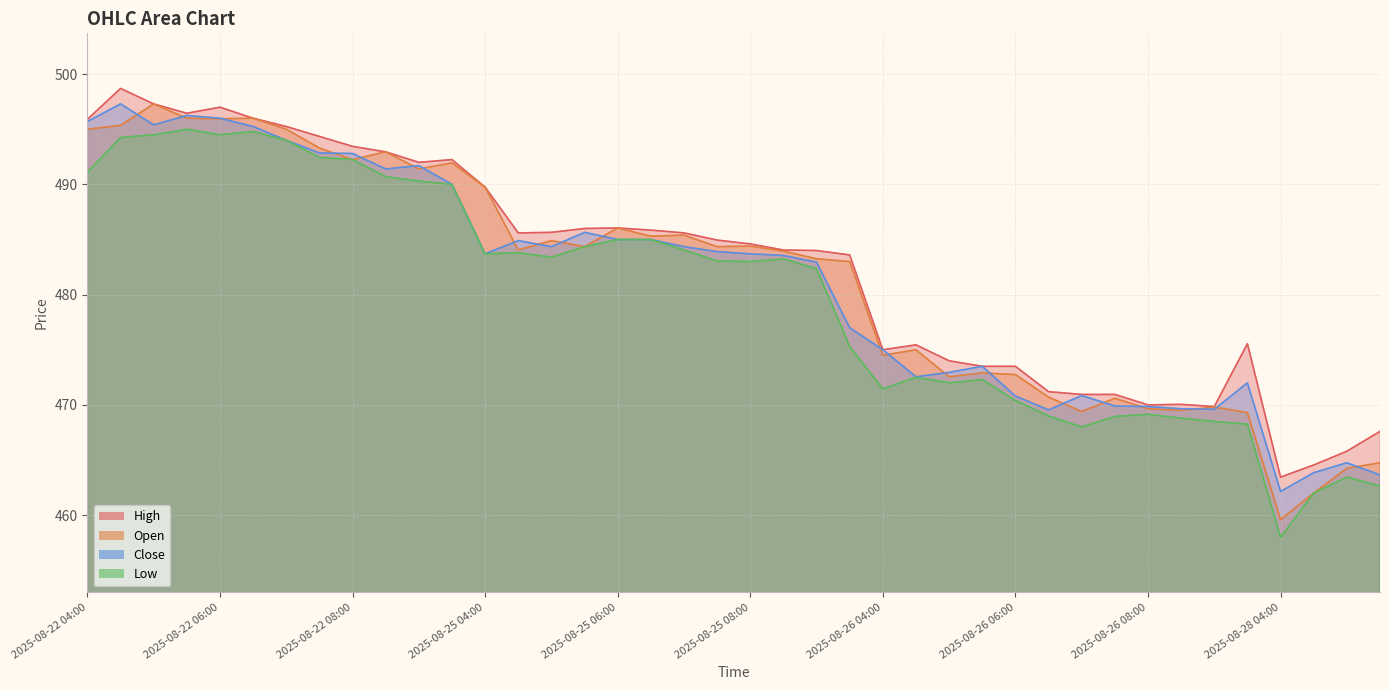

Reading right to left, what are all the values shown in this chart?

High: 2025-08-28 05:30=467.6	2025-08-28 05:00=465.8	2025-08-28 04:30=464.5	2025-08-28 04:00=463.5	2025-08-26 09:30=475.5	2025-08-26 09:00=469.9	2025-08-26 08:30=470.0	2025-08-26 08:00=470.0	2025-08-26 07:30=471.0	2025-08-26 07:00=471.0	2025-08-26 06:30=471.2	2025-08-26 06:00=473.5	2025-08-26 05:30=473.5	2025-08-26 05:00=474.0	2025-08-26 04:30=475.5	2025-08-26 04:00=475.0	2025-08-25 09:30=483.6	2025-08-25 09:00=484.0	2025-08-25 08:30=484.0	2025-08-25 08:00=484.6	2025-08-25 07:30=485.0	2025-08-25 07:00=485.6	2025-08-25 06:30=485.9	2025-08-25 06:00=486.0	2025-08-25 05:30=486.0	2025-08-25 05:00=485.6	2025-08-25 04:30=485.6	2025-08-25 04:00=489.8	2025-08-22 09:30=492.2	2025-08-22 09:00=492.0	2025-08-22 08:30=493.0	2025-08-22 08:00=493.5	2025-08-22 07:30=494.4	2025-08-22 07:00=495.2	2025-08-22 06:30=496.0	2025-08-22 06:00=497.0	2025-08-22 05:30=496.5	2025-08-22 05:00=497.3	2025-08-22 04:30=498.7	2025-08-22 04:00=495.9
Open: 2025-08-28 05:30=464.8	2025-08-28 05:00=464.2	2025-08-28 04:30=462.0	2025-08-28 04:00=459.6	2025-08-26 09:30=469.3	2025-08-26 09:00=469.8	2025-08-26 08:30=469.5	2025-08-26 08:00=469.6	2025-08-26 07:30=470.6	2025-08-26 07:00=469.4	2025-08-26 06:30=470.7	2025-08-26 06:00=472.8	2025-08-26 05:30=472.9	2025-08-26 05:00=472.5	2025-08-26 04:30=475.0	2025-08-26 04:00=474.5	2025-08-25 09:30=483.0	2025-08-25 09:00=483.2	2025-08-25 08:30=484.0	2025-08-25 08:00=484.4	2025-08-25 07:30=484.4	2025-08-25 07:00=485.4	2025-08-25 06:30=485.3	2025-08-25 06:00=486.0	2025-08-25 05:30=484.4	2025-08-25 05:00=484.9	2025-08-25 04:30=484.0	2025-08-25 04:00=489.8	2025-08-22 09:30=492.0	2025-08-22 09:00=491.4	2025-08-22 08:30=493.0	2025-08-22 08:00=492.2	2025-08-22 07:30=493.3	2025-08-22 07:00=495.0	2025-08-22 06:30=496.0	2025-08-22 06:00=496.0	2025-08-22 05:30=496.0	2025-08-22 05:00=497.3	2025-08-22 04:30=495.4	2025-08-22 04:00=495.0
Close: 2025-08-28 05:30=463.6	2025-08-28 05:00=464.8	2025-08-28 04:30=463.9	2025-08-28 04:00=462.1	2025-08-26 09:30=472.0	2025-08-26 09:00=469.6	2025-08-26 08:30=469.6	2025-08-26 08:00=469.9	2025-08-26 07:30=469.9	2025-08-26 07:00=470.9	2025-08-26 06:30=469.5	2025-08-26 06:00=470.8	2025-08-26 05:30=473.5	2025-08-26 05:00=473.0	2025-08-26 04:30=472.5	2025-08-26 04:00=475.0	2025-08-25 09:30=477.0	2025-08-25 09:00=483.0	2025-08-25 08:30=483.5	2025-08-25 08:00=483.7	2025-08-25 07:30=483.9	2025-08-25 07:00=484.4	2025-08-25 06:30=485.0	2025-08-25 06:00=485.0	2025-08-25 05:30=485.6	2025-08-25 05:00=484.4	2025-08-25 04:30=484.9	2025-08-25 04:00=483.7	2025-08-22 09:30=490.0	2025-08-22 09:00=491.7	2025-08-22 08:30=491.4	2025-08-22 08:00=492.8	2025-08-22 07:30=492.9	2025-08-22 07:00=494.0	2025-08-22 06:30=495.2	2025-08-22 06:00=496.0	2025-08-22 05:30=496.2	2025-08-22 05:00=495.4	2025-08-22 04:30=497.3	2025-08-22 04:00=495.7
Low: 2025-08-28 05:30=462.6	2025-08-28 05:00=463.5	2025-08-28 04:30=462.0	2025-08-28 04:00=458.0	2025-08-26 09:30=468.2	2025-08-26 09:00=468.5	2025-08-26 08:30=468.8	2025-08-26 08:00=469.1	2025-08-26 07:30=469.0	2025-08-26 07:00=468.0	2025-08-26 06:30=469.0	2025-08-26 06:00=470.4	2025-08-26 05:30=472.3	2025-08-26 05:00=472.0	2025-08-26 04:30=472.5	2025-08-26 04:00=471.5	2025-08-25 09:30=475.3	2025-08-25 09:00=482.4	2025-08-25 08:30=483.2	2025-08-25 08:00=483.0	2025-08-25 07:30=483.0	2025-08-25 07:00=484.0	2025-08-25 06:30=485.0	2025-08-25 06:00=485.0	2025-08-25 05:30=484.4	2025-08-25 05:00=483.4	2025-08-25 04:30=483.8	2025-08-25 04:00=483.7	2025-08-22 09:30=490.0	2025-08-22 09:00=490.3	2025-08-22 08:30=490.7	2025-08-22 08:00=492.2	2025-08-22 07:30=492.5	2025-08-22 07:00=494.0	2025-08-22 06:30=494.8	2025-08-22 06:00=494.5	2025-08-22 05:30=495.0	2025-08-22 05:00=494.5	2025-08-22 04:30=494.2	2025-08-22 04:00=491.1